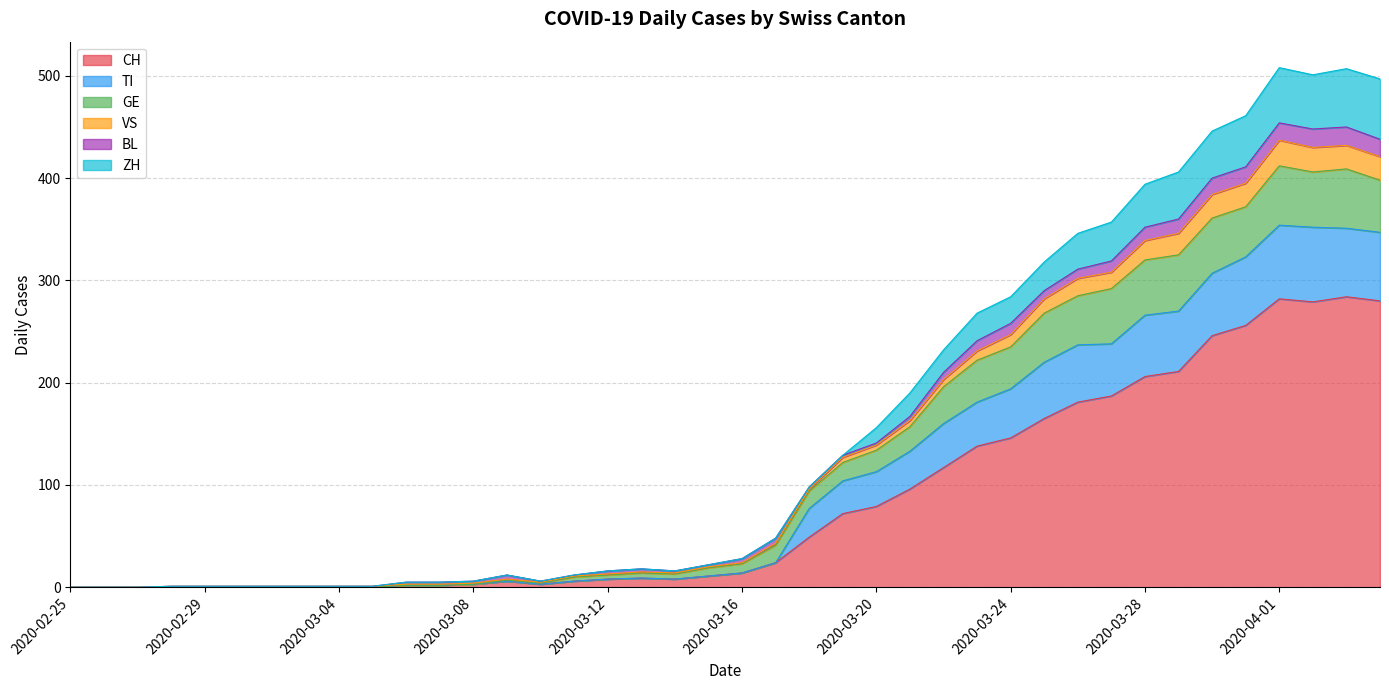

Where is the first local minimum for ZH?

2020-03-10